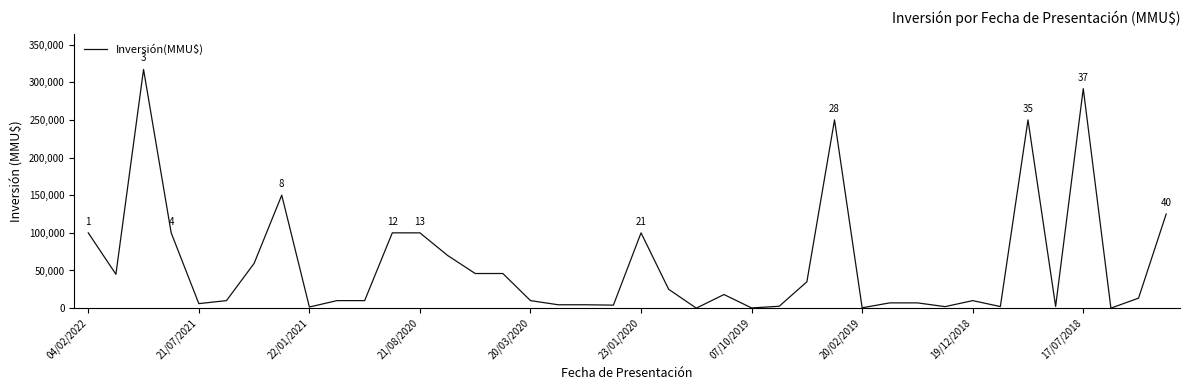

What is the average value?

58386